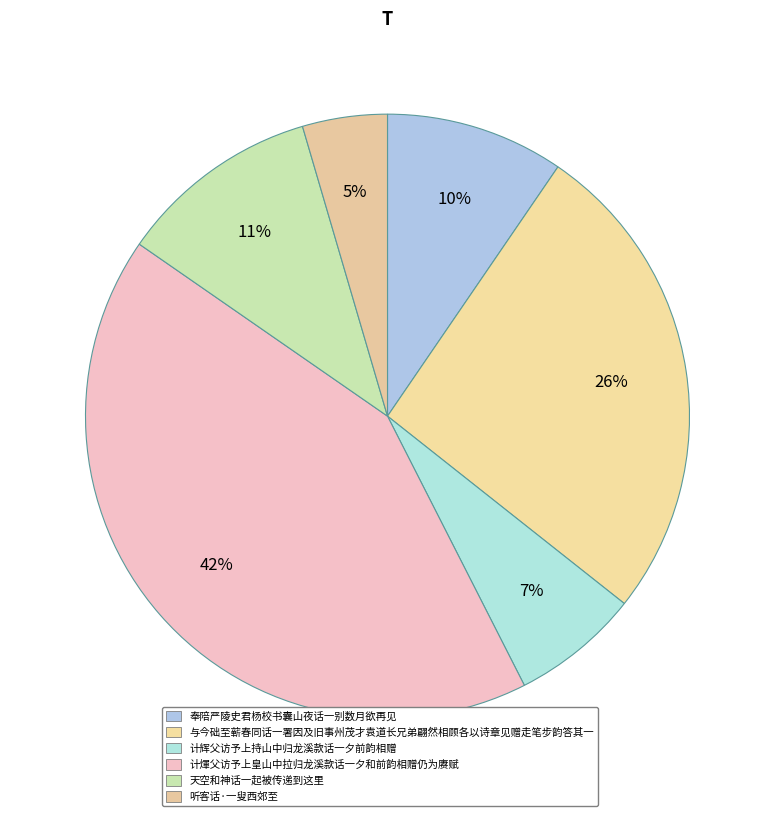

To the nearest percent, what is the average slice percentage?

17%